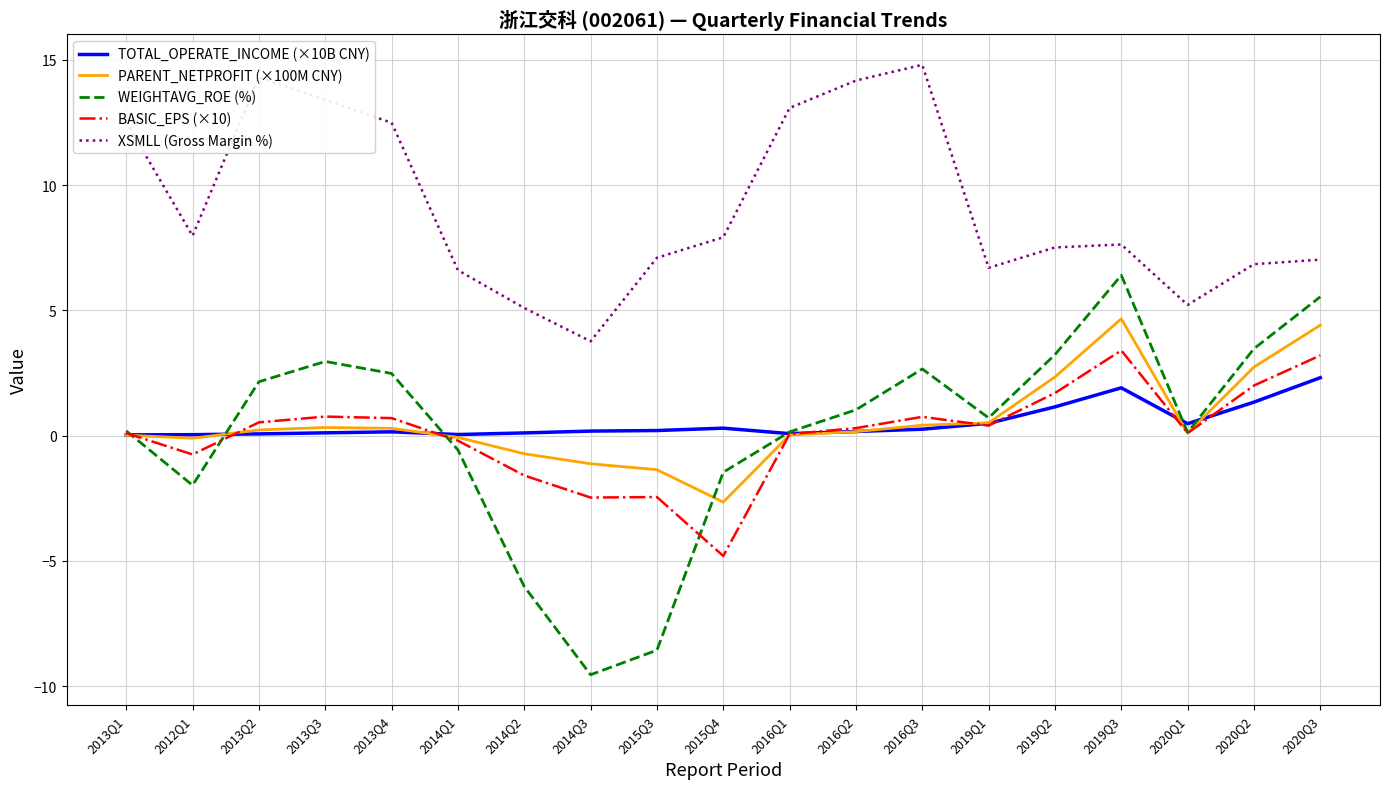

What is the total value across all series at 2013Q2?

17.3